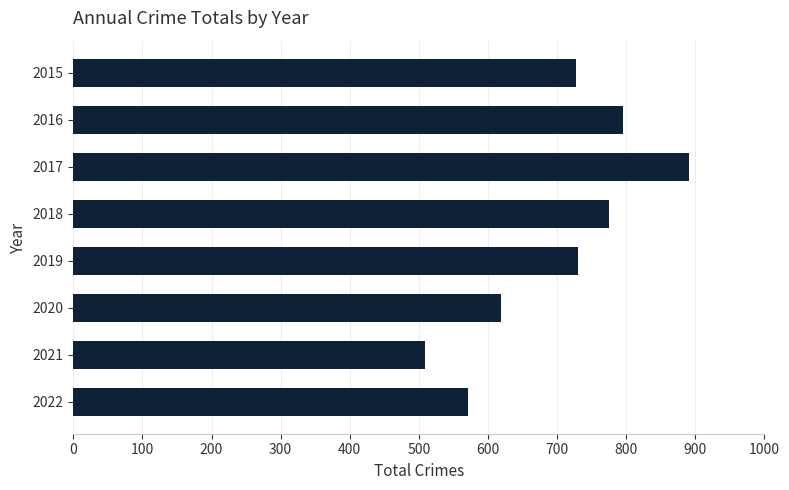

What is the approximate value at 2017, to the nearest 10?

890